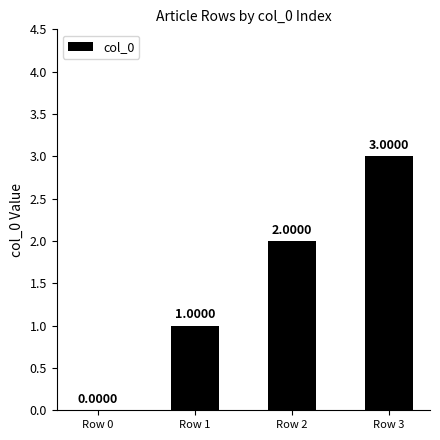

True or false: the data shows 0 at Row 0.

True